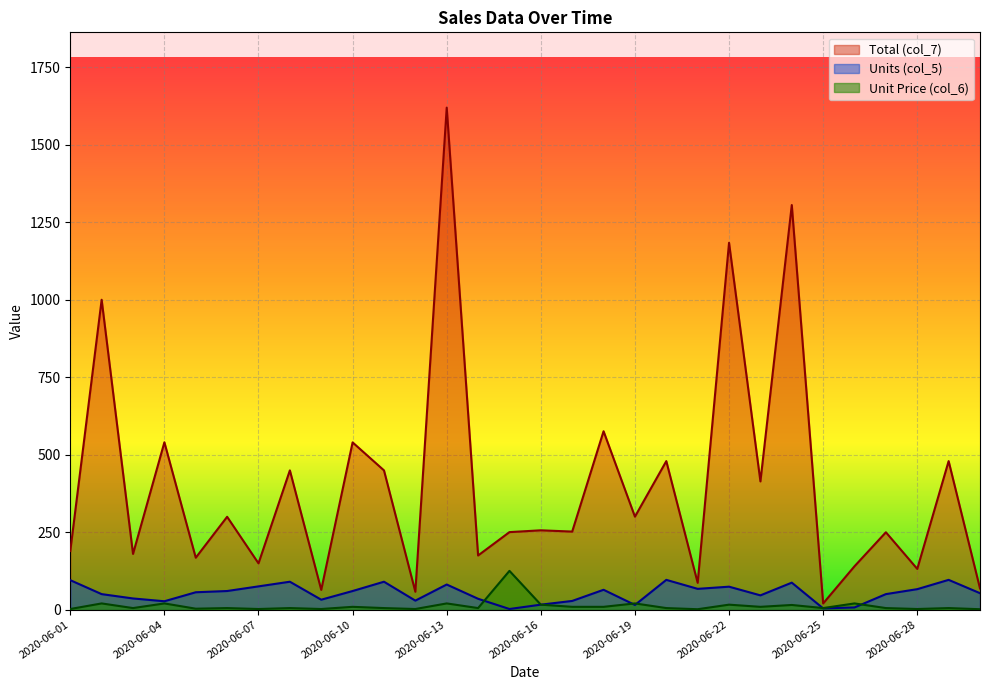

Is it true that Units (col_5) equals 54.9 at 2020-06-11?

False